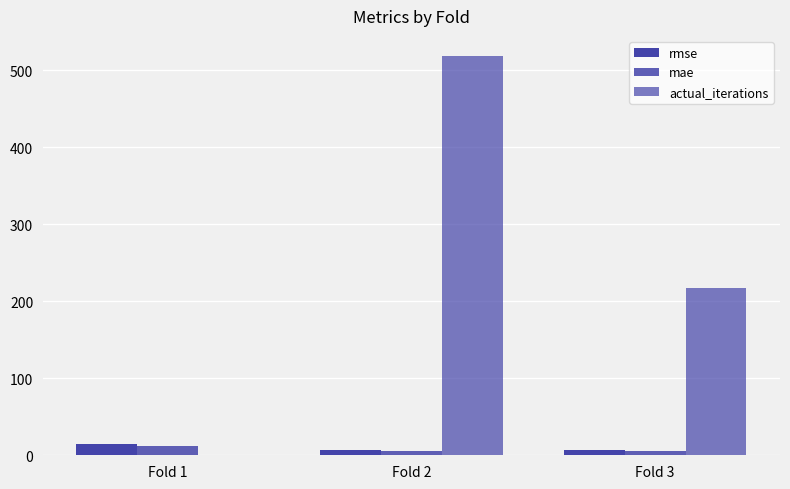

Which series has the largest range (max minus min)?

actual_iterations